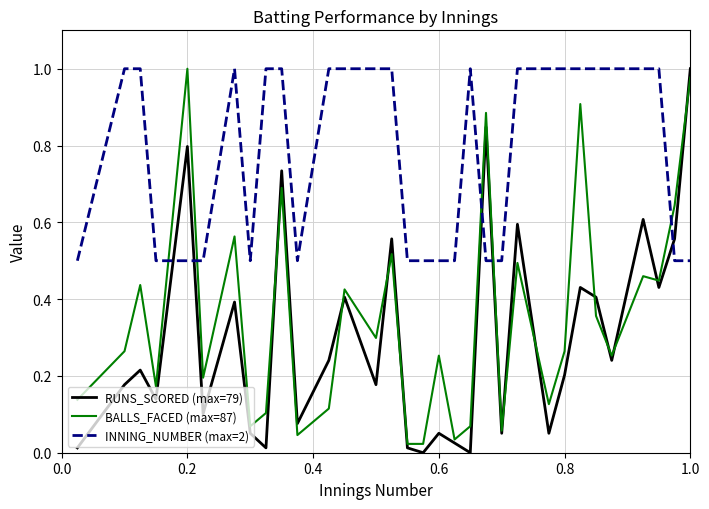

True or false: INNING_NUMBER (max=2) and RUNS_SCORED (max=79) intersect in this chart.

True